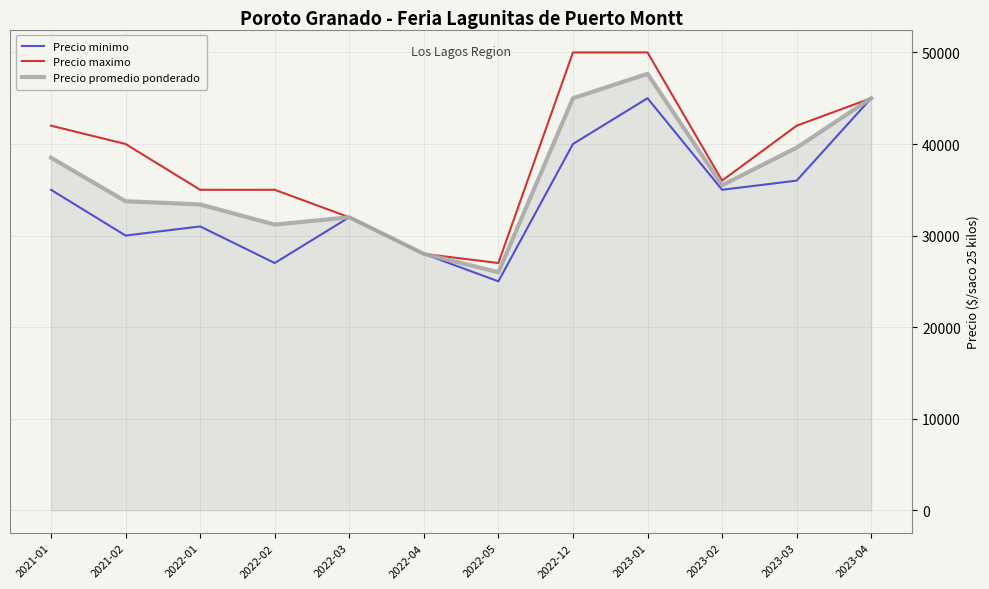

List the series in order of their overall mean, highest first.

Precio maximo, Precio promedio ponderado, Precio minimo